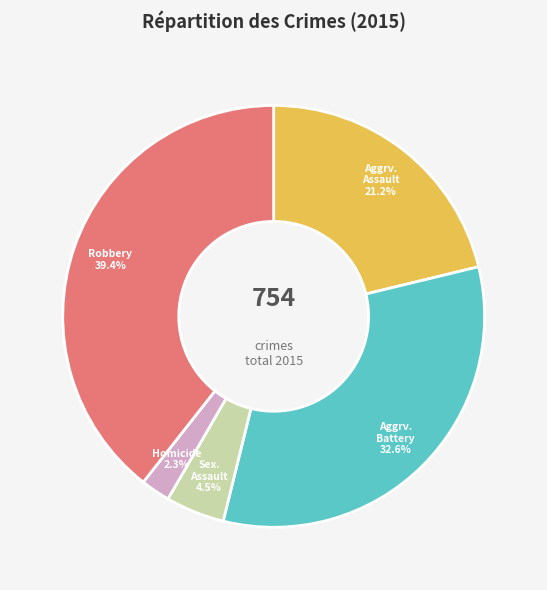

Is there any slice that represents more than half of the pie?

No